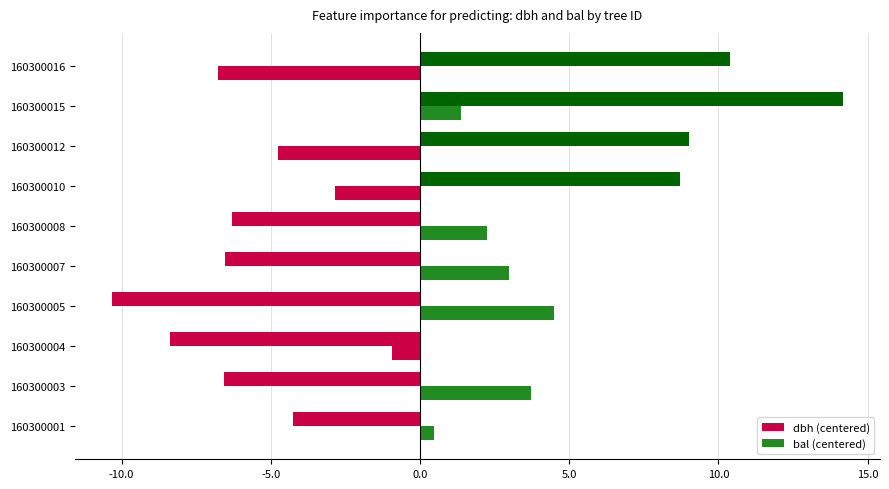

How many data points in dbh (centered) are less than -4?

6